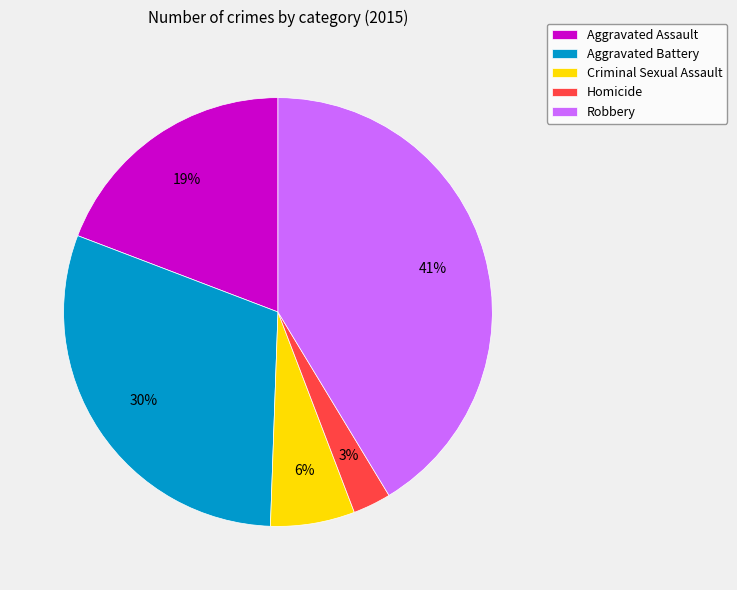

To the nearest percent, what is the difference between the largest and smallest slice percentages?

38%